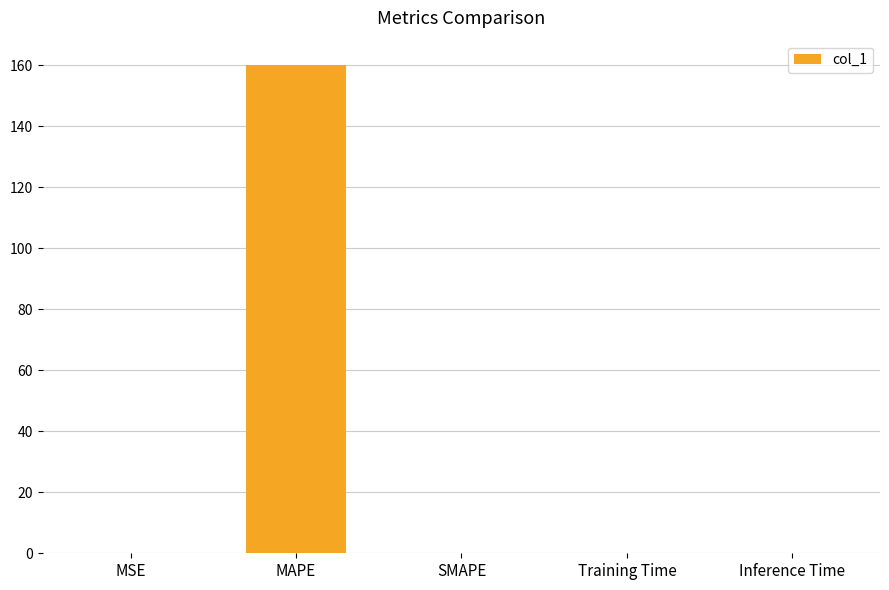

Between Inference Time and MAPE, which is larger?

MAPE